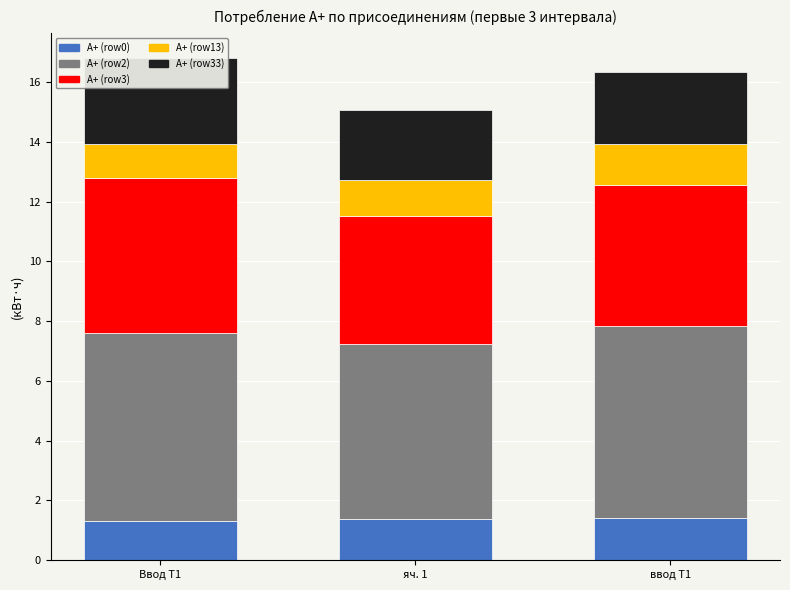

The value of А+ (row0) at яч. 1 is 1.4. True or false?

True